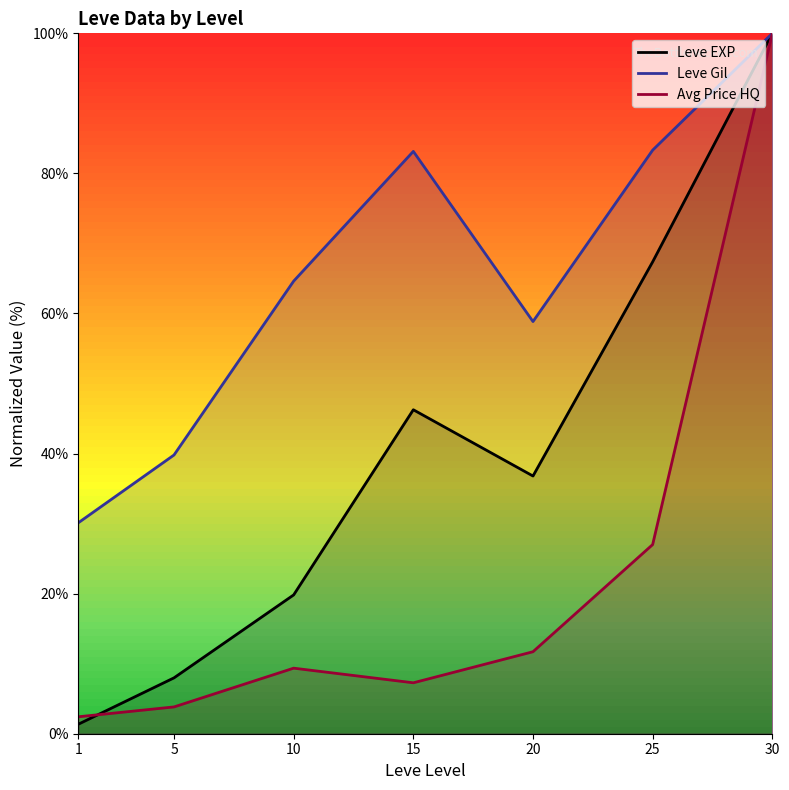

Which series has the largest range (max minus min)?

Leve EXP